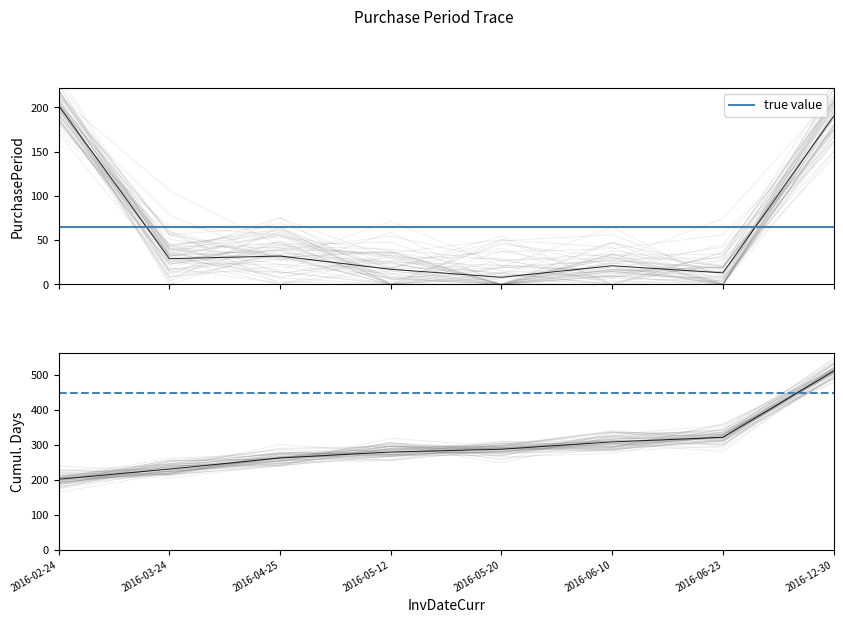

List the labels in order of value, largest first.

2016-02-24, 2016-12-30, 2016-04-25, 2016-03-24, 2016-06-10, 2016-05-12, 2016-06-23, 2016-05-20